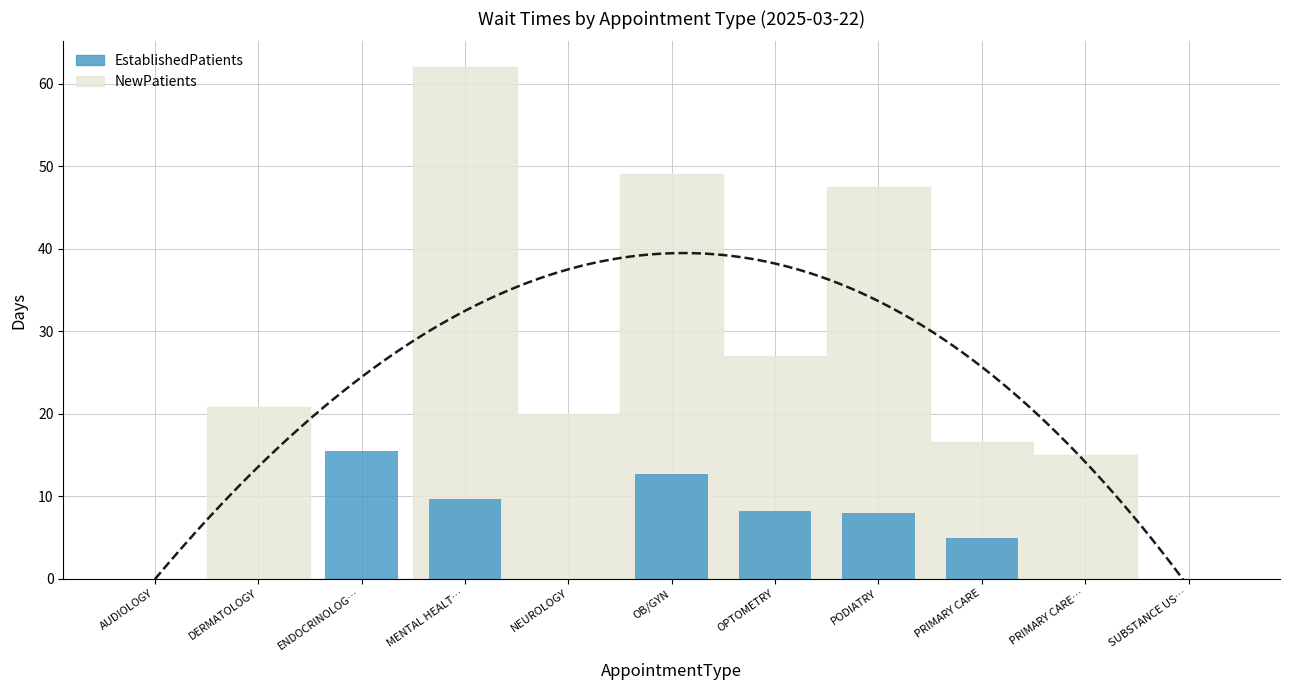

How many values are above zero?

6